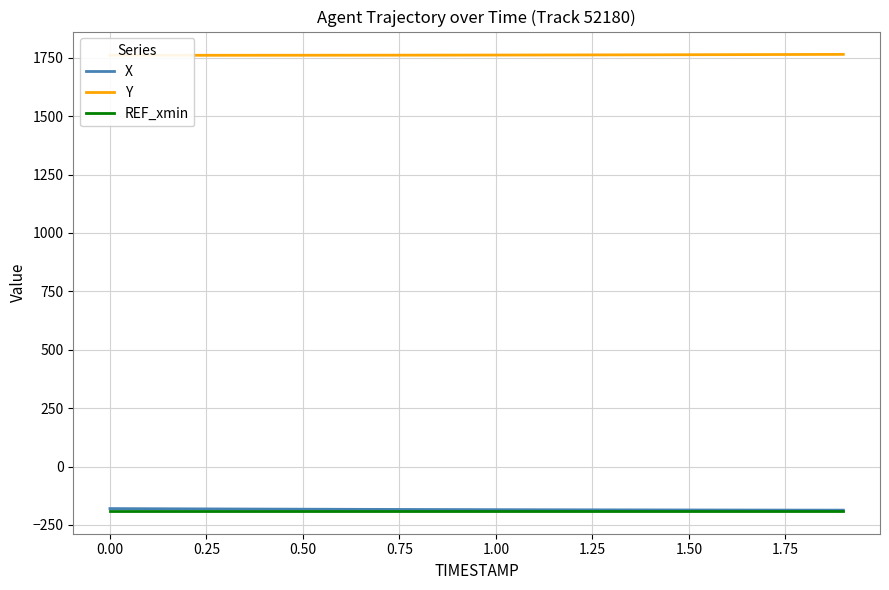

What is the sum of the REF_xmin values at −0.25 and 1.50?

-379.9